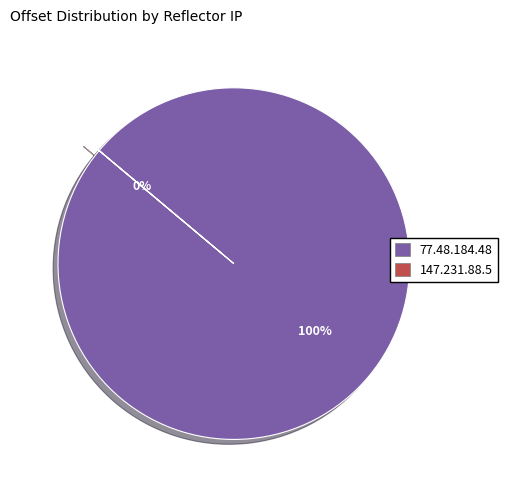

Rank the categories by value from lowest to highest.

147.231.88.5, 77.48.184.48